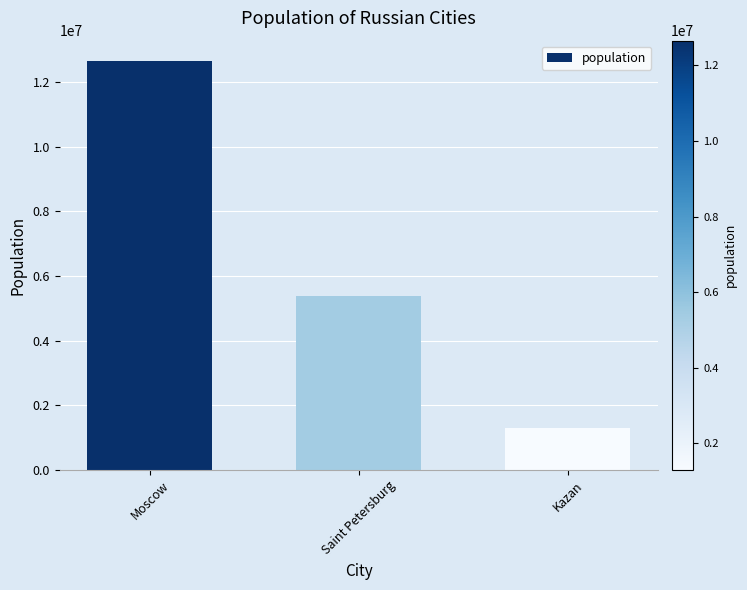

True or false: the data shows 657372 at Kazan.

False